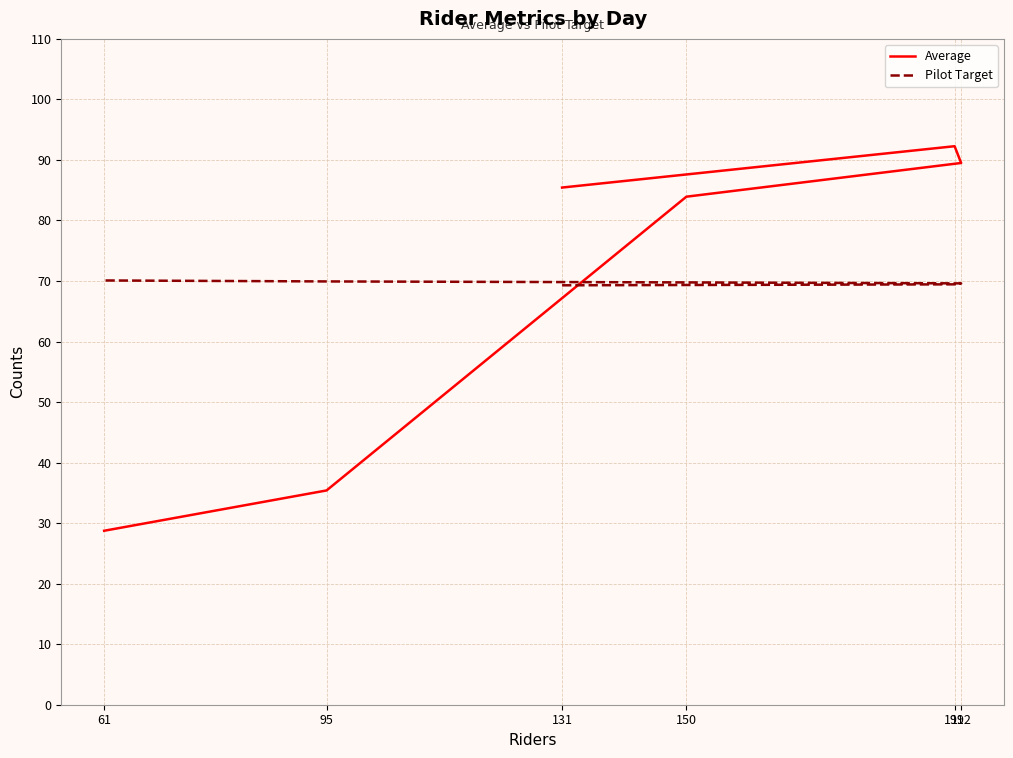

Reading right to left, transcribe all the data shown in this chart.

Average: 28.7	35.4	83.9	89.5	92.3	85.4
Pilot Target: 70.1	69.9	69.8	69.6	69.5	69.3